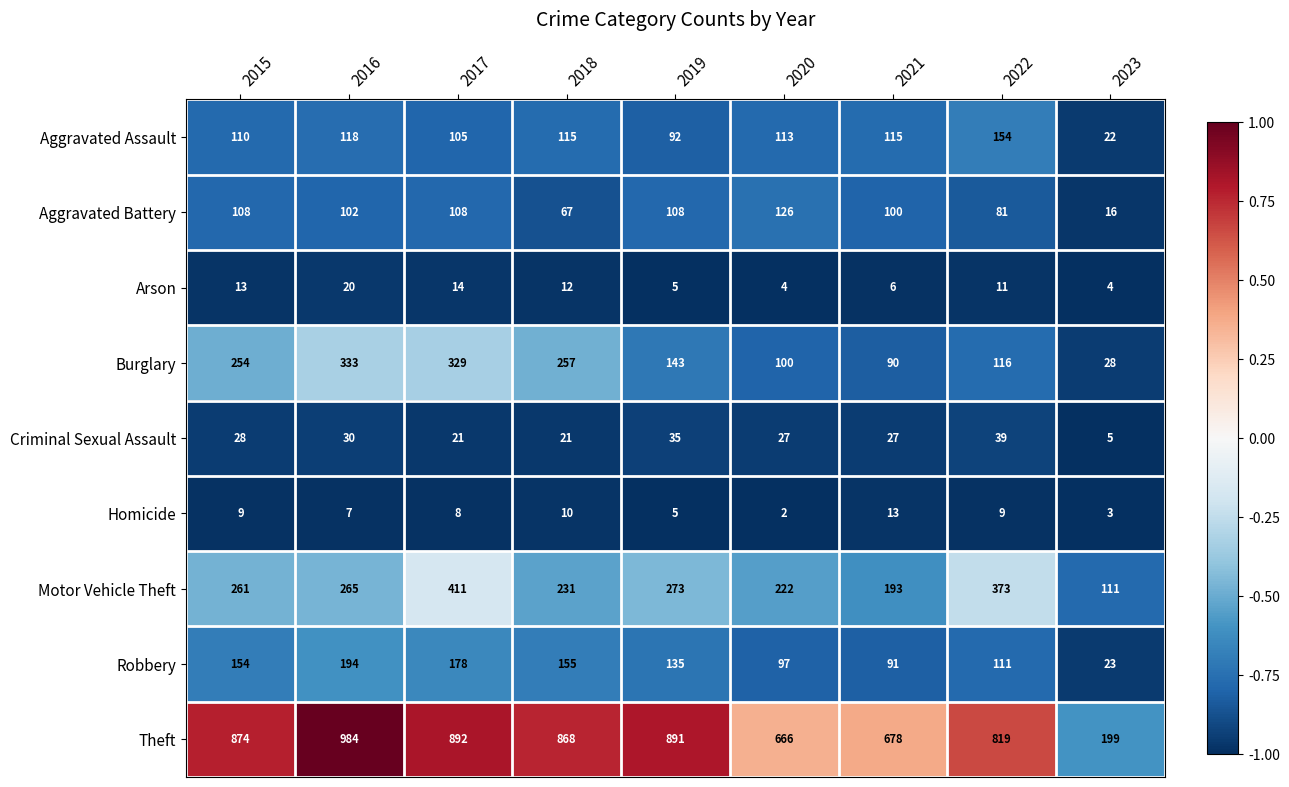

What is the total value across all series at 2017?

2066